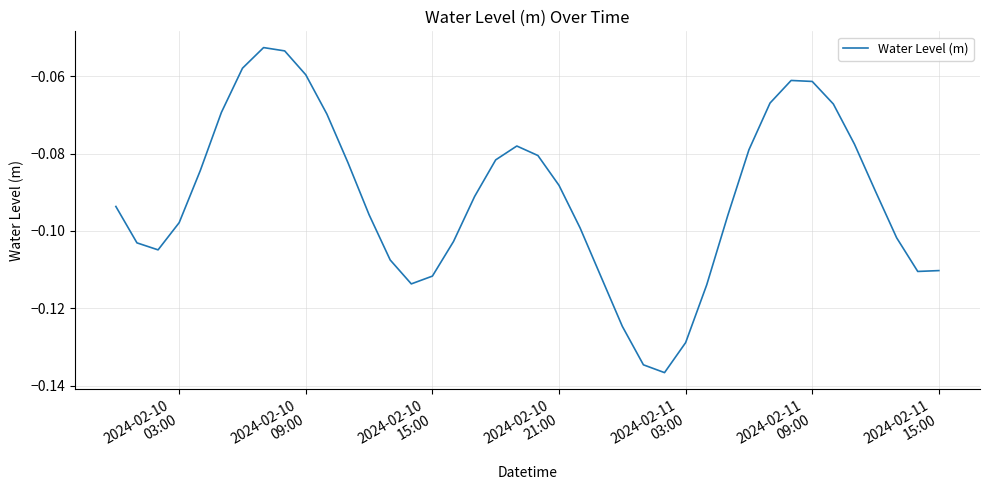

What is the greatest value displayed?

-0.1